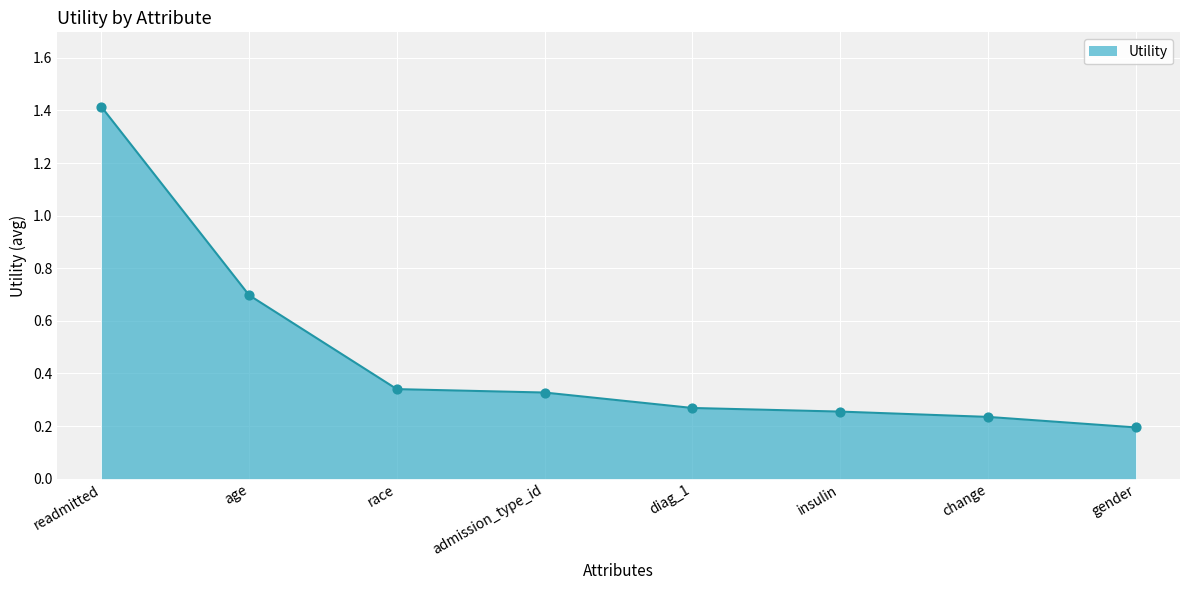

Which has a higher value, gender or change?

change